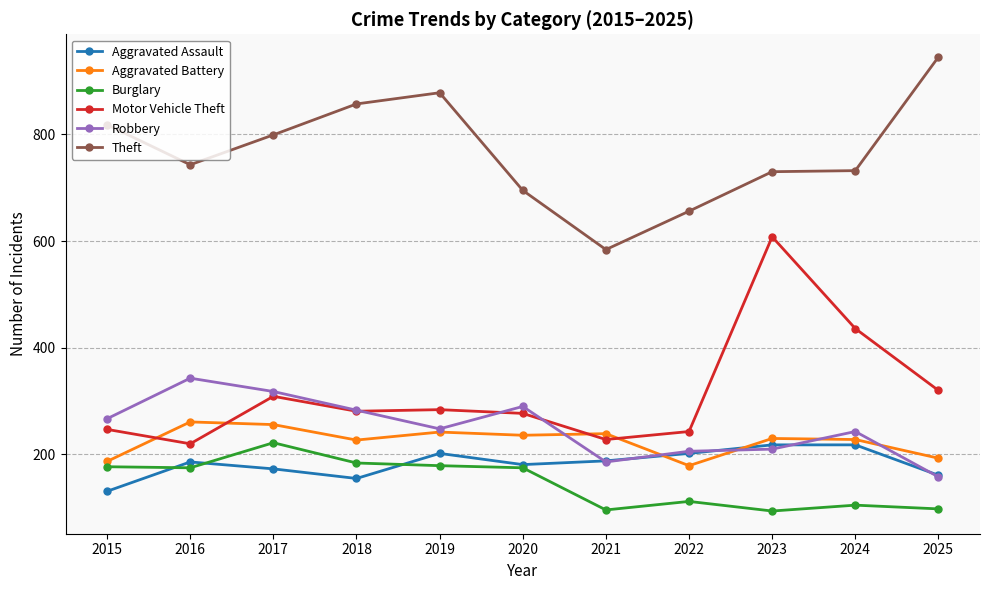

At which category does Motor Vehicle Theft reach its first local valley?

2016